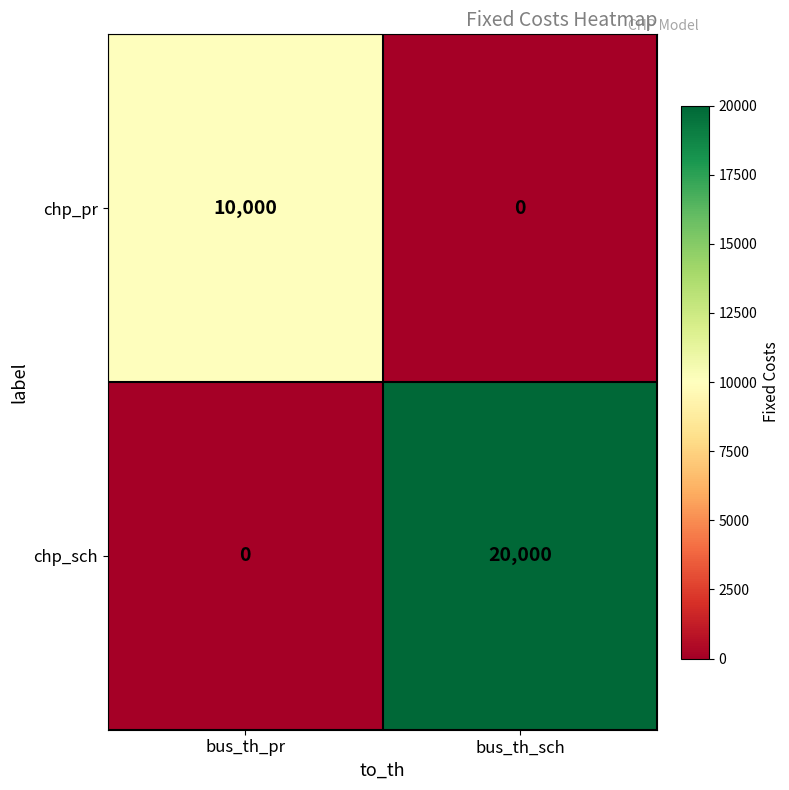

Is it true that chp_pr equals 2746 at bus_th_pr?

False